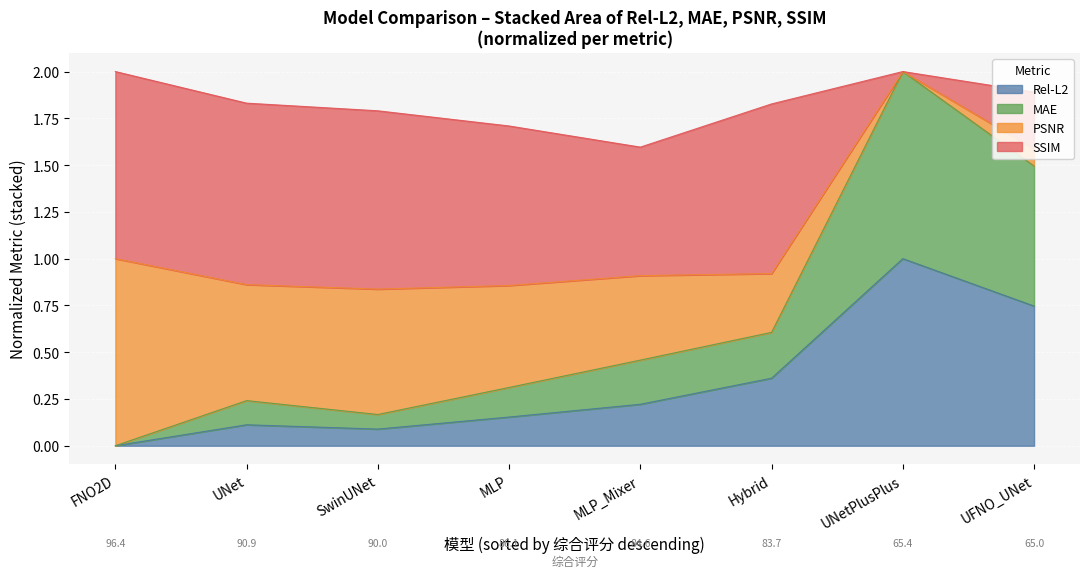

How many lines are shown in the chart?

4